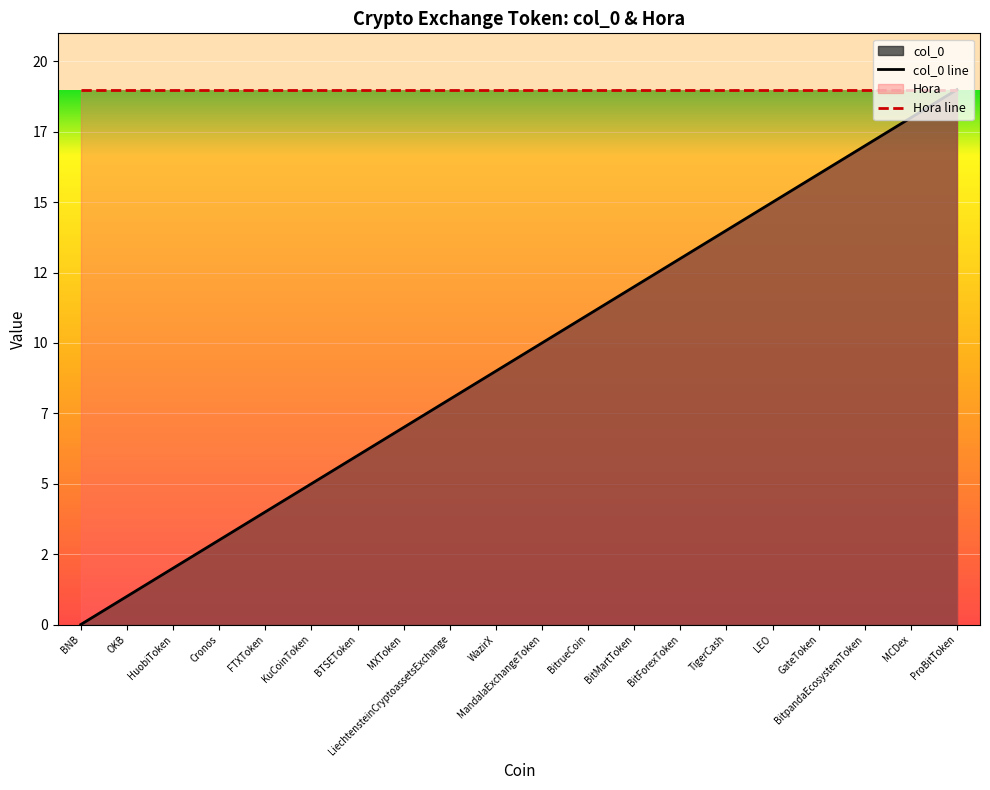

What position from the right is KuCoinToken?

15